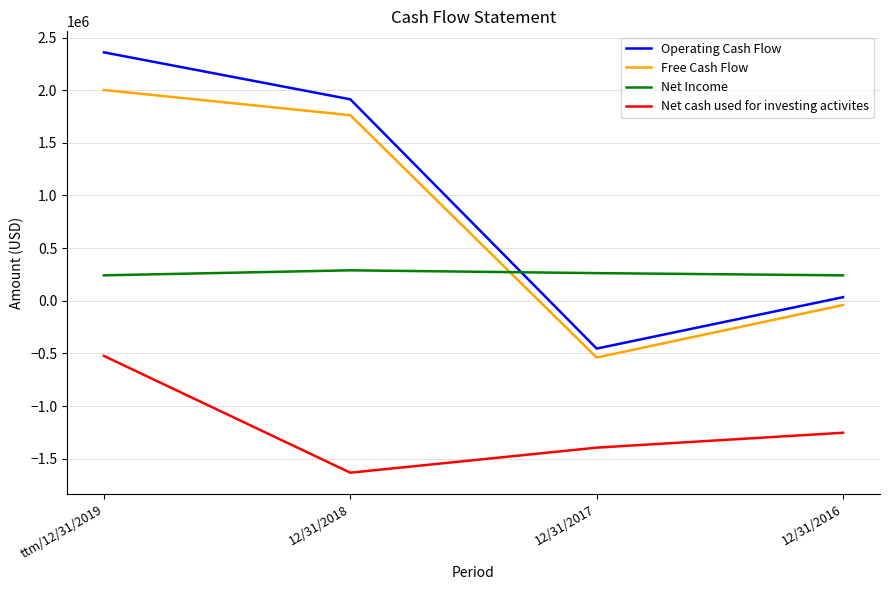

Which category has the highest value in the Operating Cash Flow series?

ttm/12/31/2019